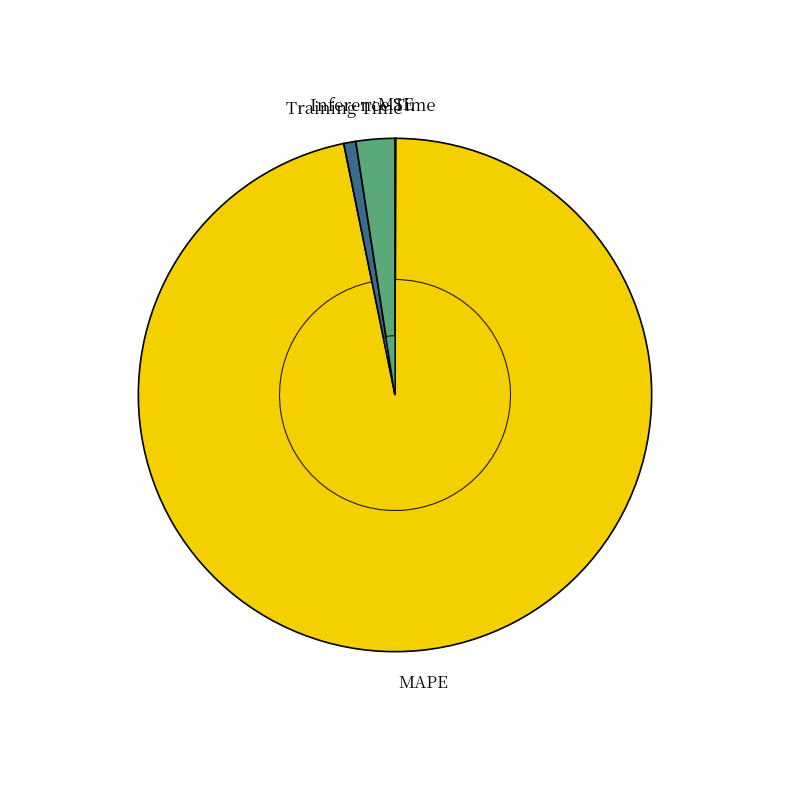

To the nearest percent, what is the average slice percentage?

25%